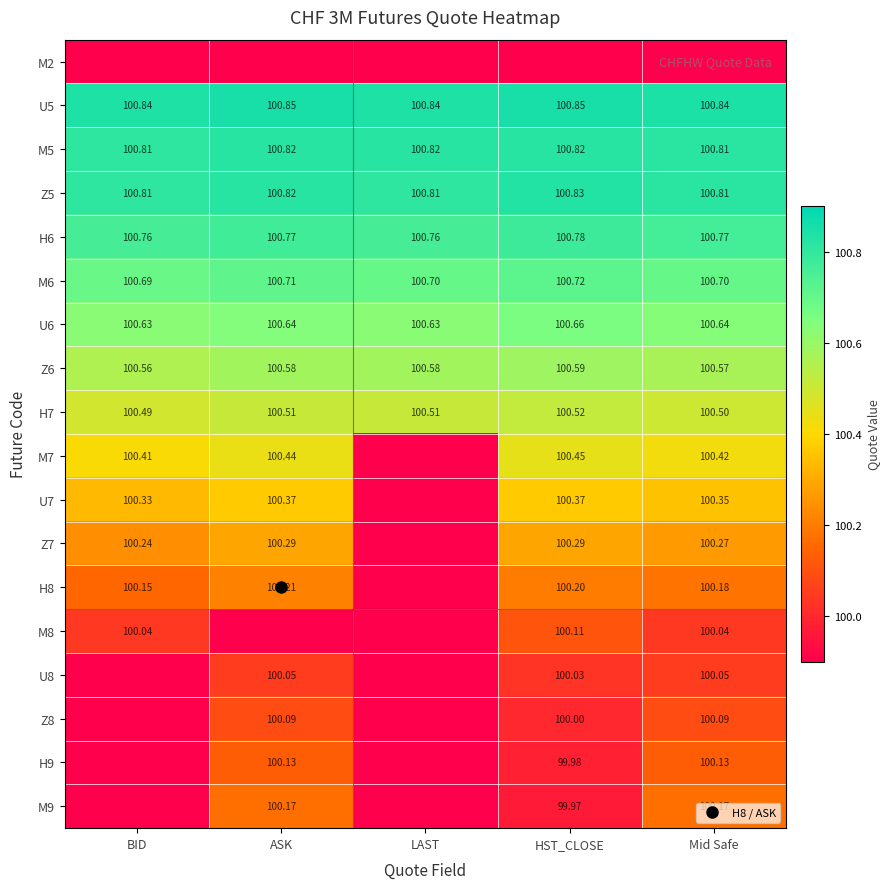

How many data points in H9 are above 99?

3